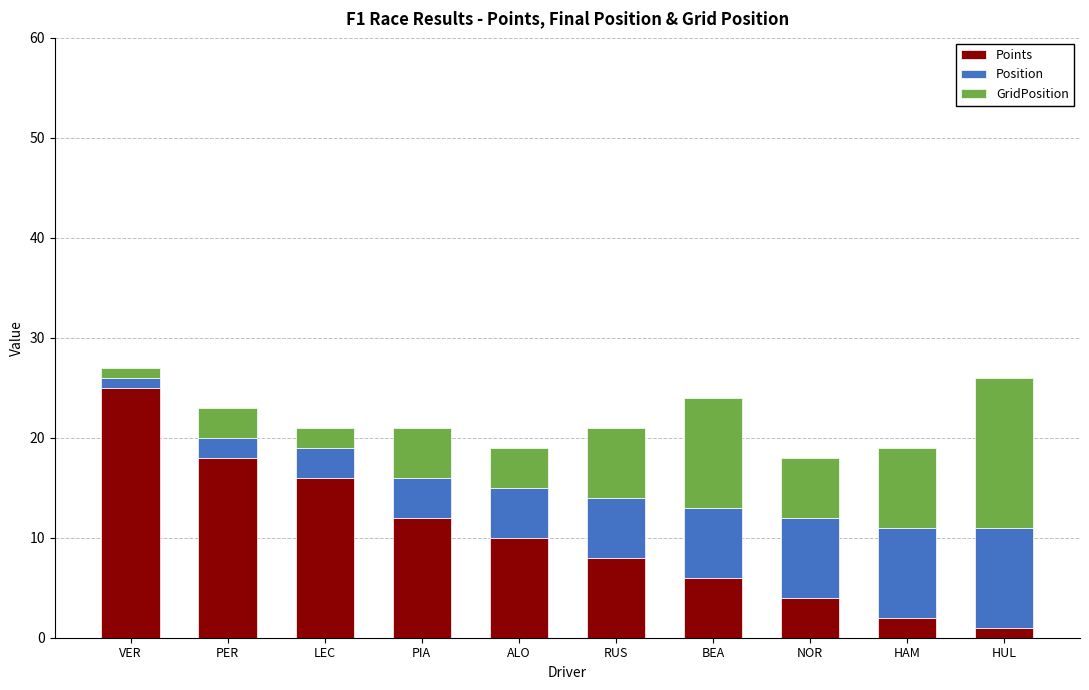

True or false: Points has a value of 6 at ALO.

False